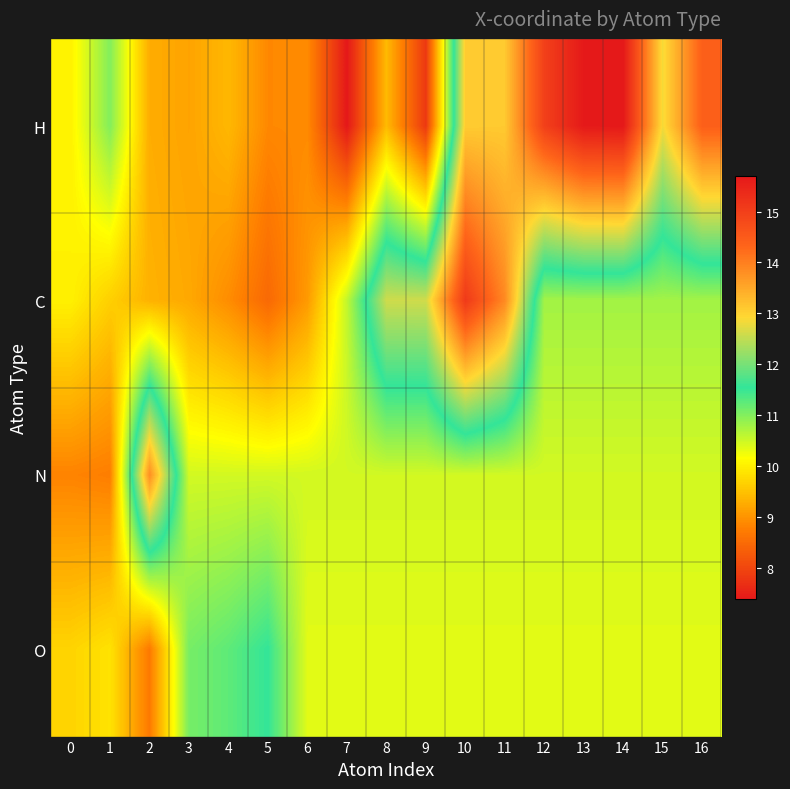

Reading right to left, extract all data points from this chart.

H: 16=14.4	15=12.8	14=15.7	13=15.7	12=15.0	11=13.1	10=13.1	9=7.8	8=9.4	7=7.4	6=8.9	5=8.9	4=9.4	3=9.2	2=9.3	1=11.0	0=10.0
C: 16=10.8	15=10.8	14=10.8	13=10.8	12=10.8	11=13.9	10=15.1	9=12.6	8=12.6	7=10.6	6=9.1	5=8.5	4=8.9	3=9.2	2=9.3	1=9.6	0=10.0
N: 16=10.5	15=10.5	14=10.5	13=10.5	12=10.5	11=10.5	10=10.5	9=10.5	8=10.5	7=10.5	6=10.5	5=10.5	4=10.5	3=10.5	2=13.8	1=8.7	0=8.8
O: 16=10.4	15=10.4	14=10.4	13=10.4	12=10.4	11=10.4	10=10.4	9=10.4	8=10.4	7=10.4	6=10.4	5=11.5	4=11.2	3=11.1	2=8.7	1=9.9	0=9.7